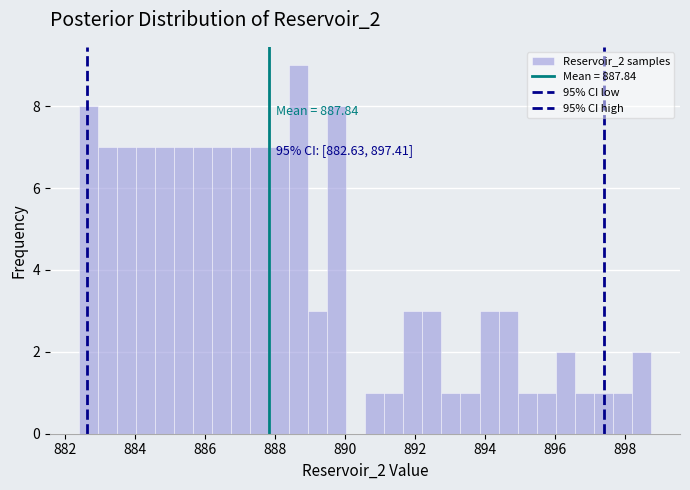

Around what value on the x-axis is the tallest bar? Give the approximate position of its centre, as read against the axis.

888.6